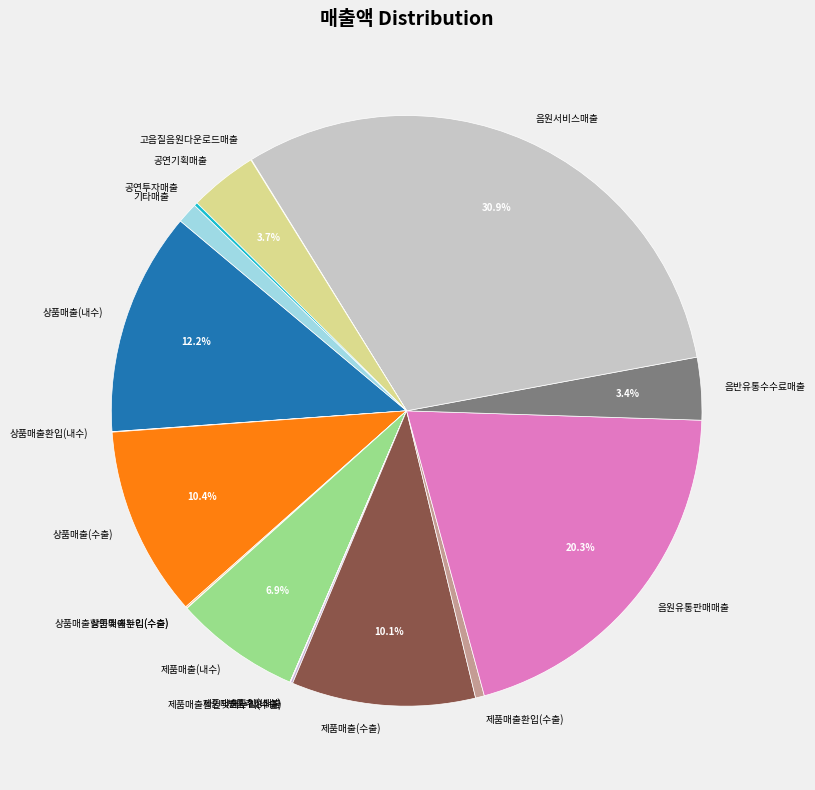

The 제품매출(내수) slice represents 7% of the pie. True or false?

True